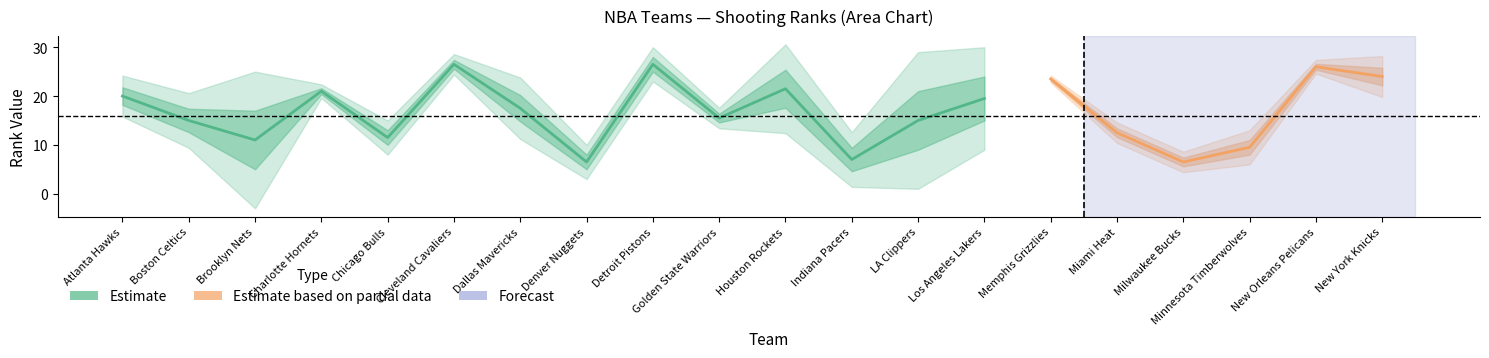

Is it true that FG_PCT_RANK equals 17 at Los Angeles Lakers?

False